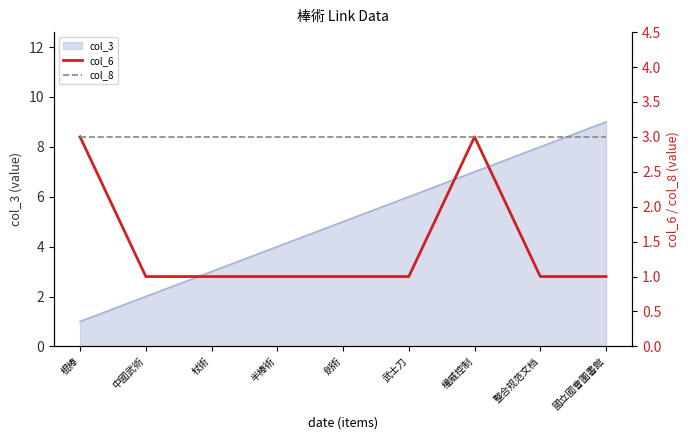

The value of col_6 at 武士刀 is 1. True or false?

True